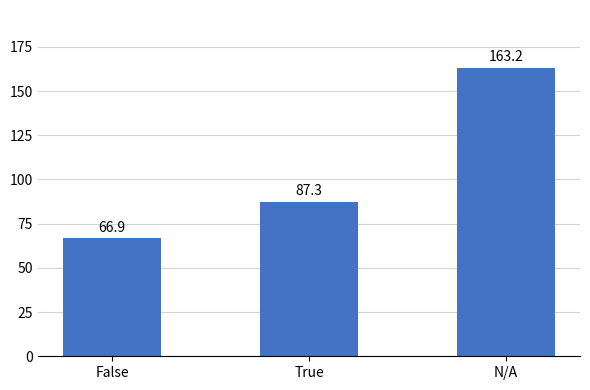

How many values are below 87?

1